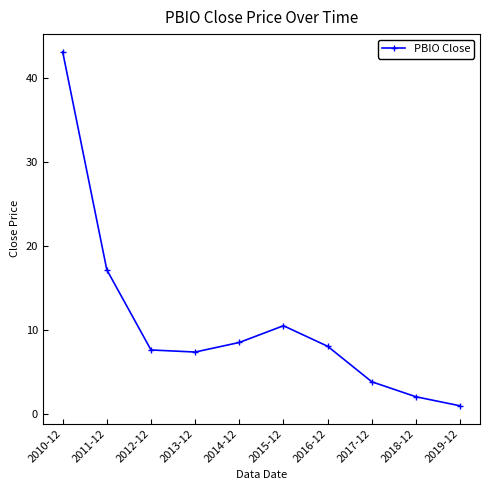

True or false: the data has more than 2 interior local peaks.

False